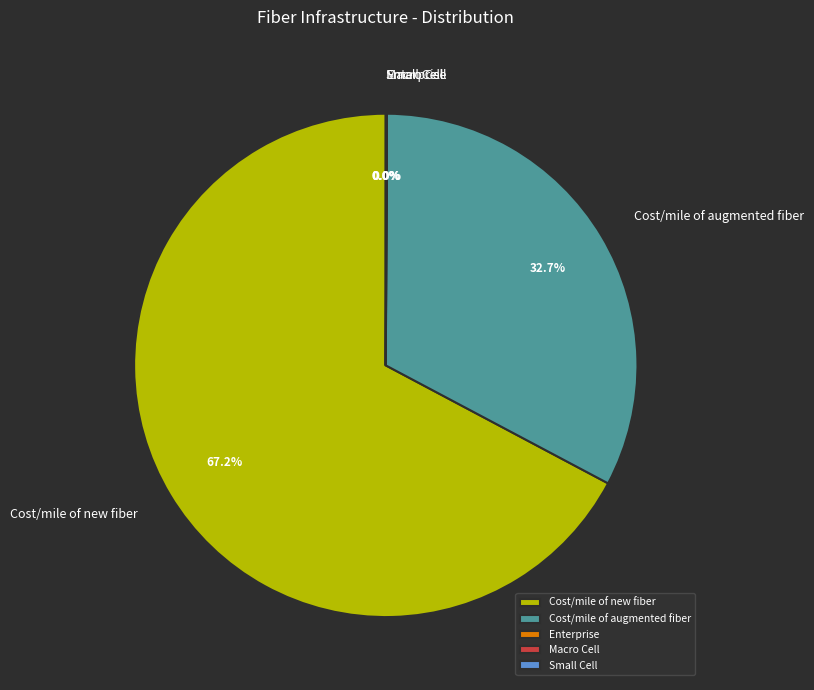

Is Cost/mile of augmented fiber the majority of the pie?

No